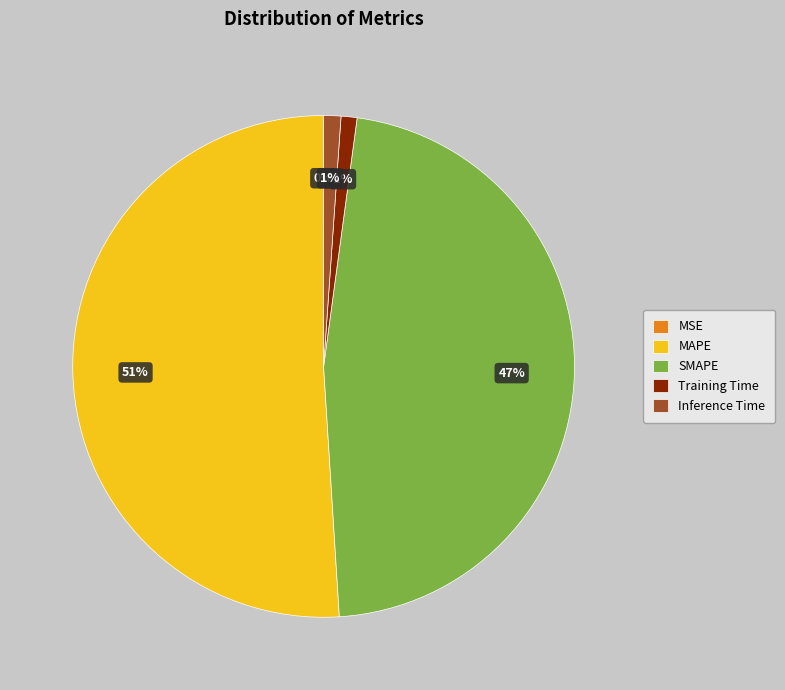

Is there any slice that represents more than half of the pie?

Yes